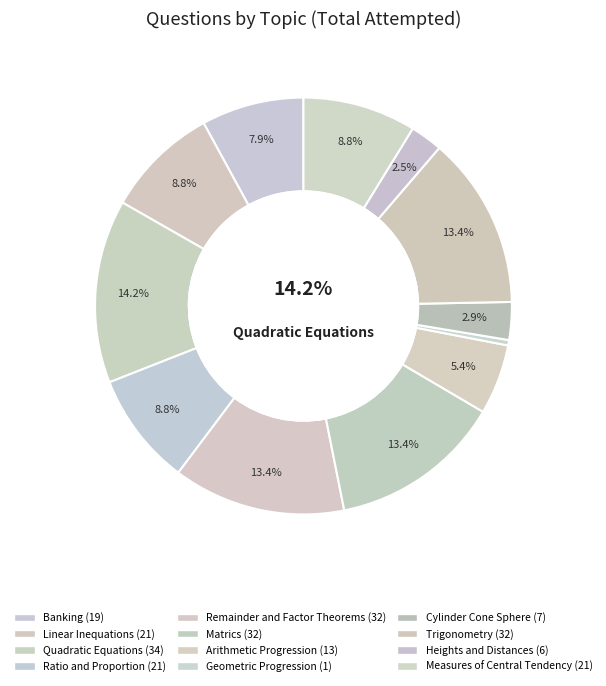

How many slices are in this pie chart?

12